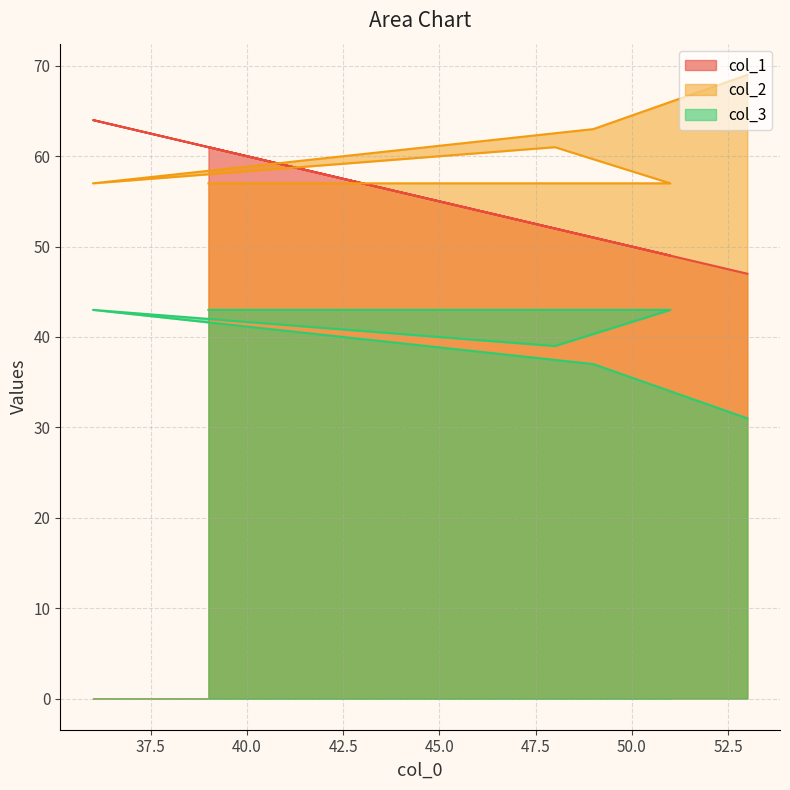

What value does the col_3 series have at 39?

43